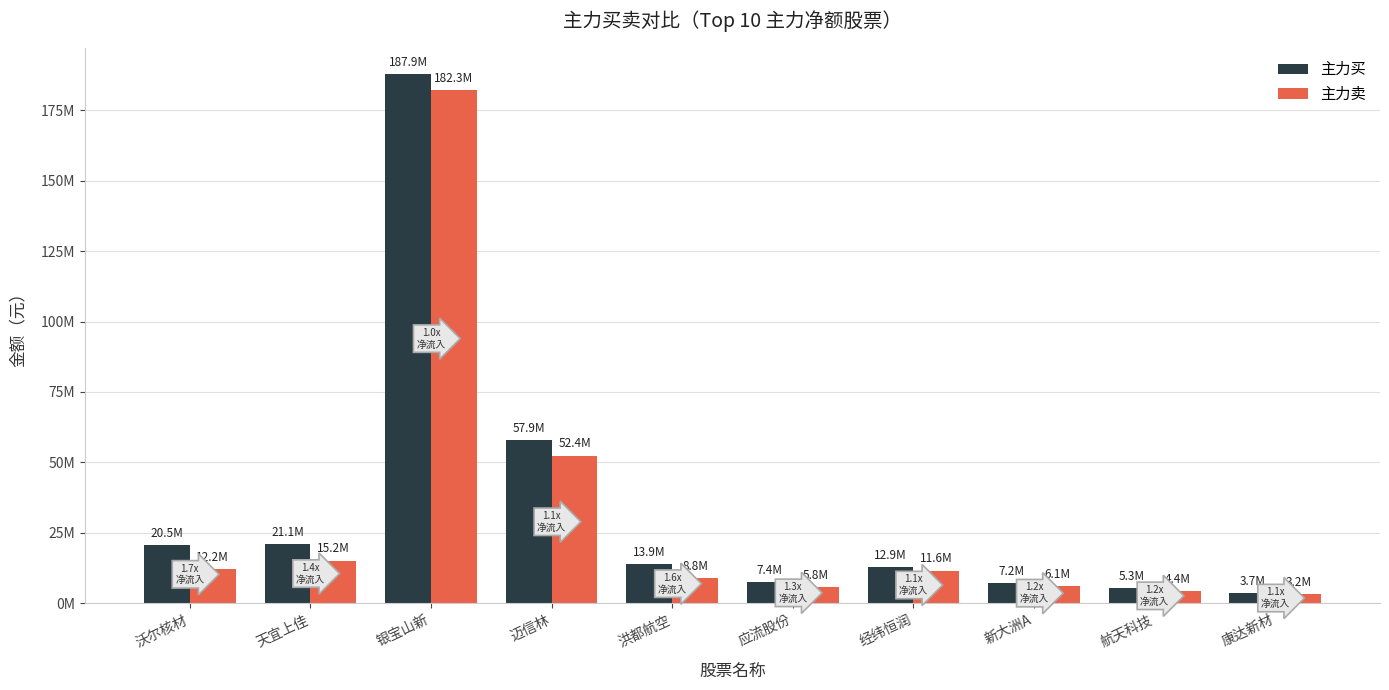

At which label does 主力卖 first exceed 11602941?

沃尔核材